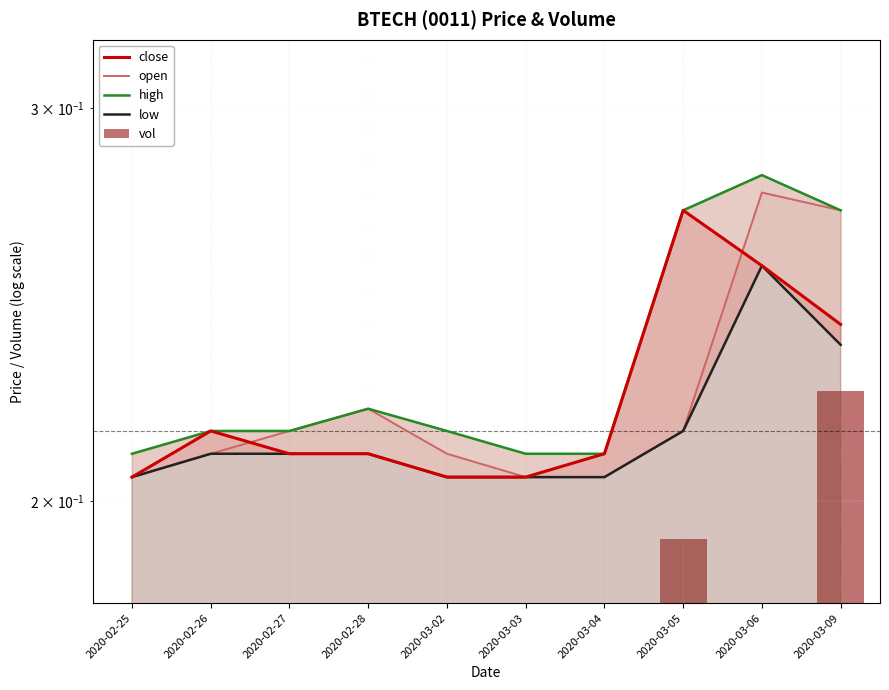

The open series shows 0.1 at 2020-03-05. True or false?

False